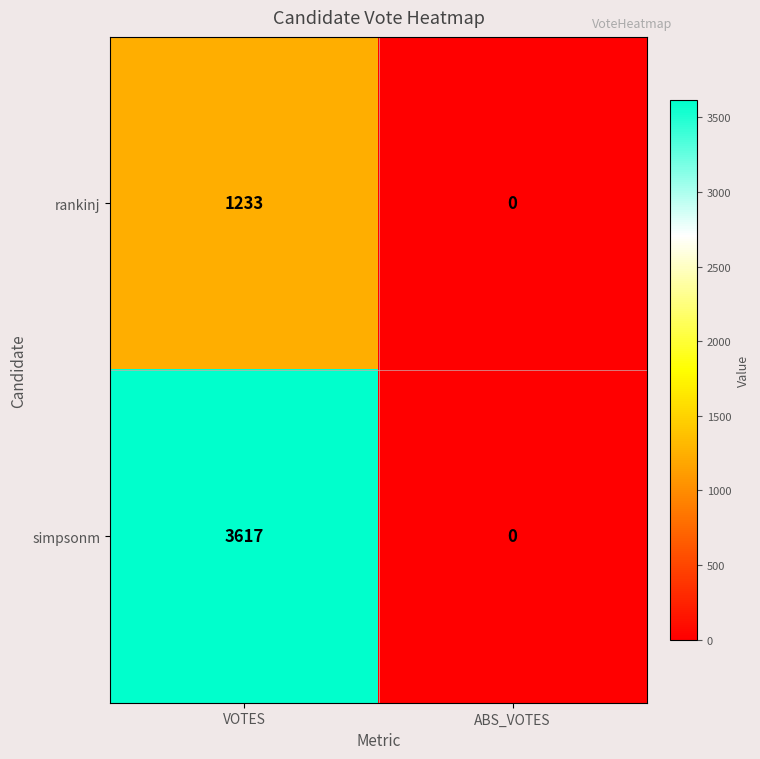

What is the difference between the maximum and minimum values in the simpsonm series?

3617